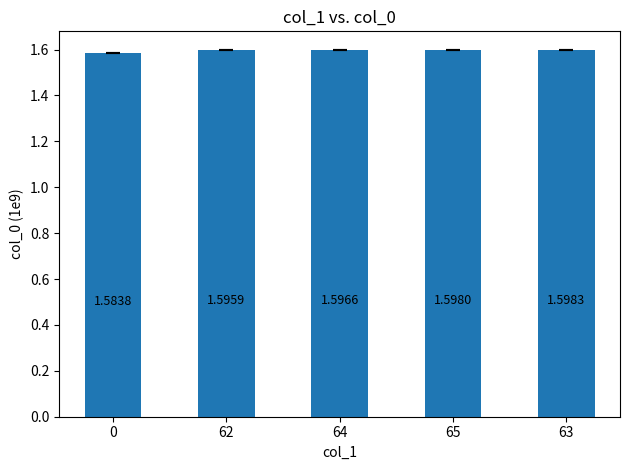

What is the label of the 2nd bar from the right?

65